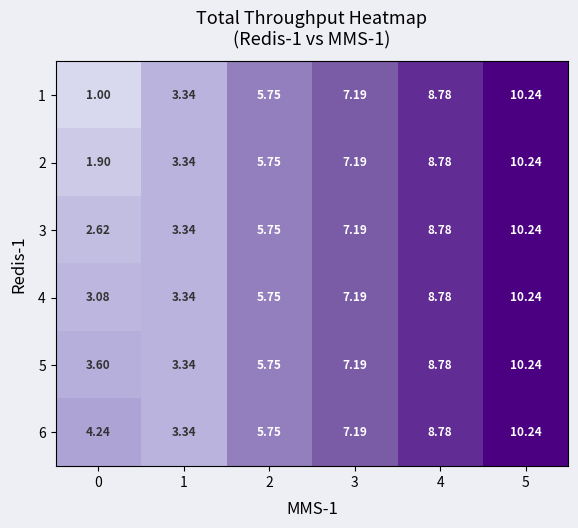

Reading right to left, extract all data points from this chart.

1: 5=10.2	4=8.8	3=7.2	2=5.8	1=3.3	0=1.0
2: 5=10.2	4=8.8	3=7.2	2=5.8	1=3.3	0=1.9
3: 5=10.2	4=8.8	3=7.2	2=5.8	1=3.3	0=2.6
4: 5=10.2	4=8.8	3=7.2	2=5.8	1=3.3	0=3.1
5: 5=10.2	4=8.8	3=7.2	2=5.8	1=3.3	0=3.6
6: 5=10.2	4=8.8	3=7.2	2=5.8	1=3.3	0=4.2